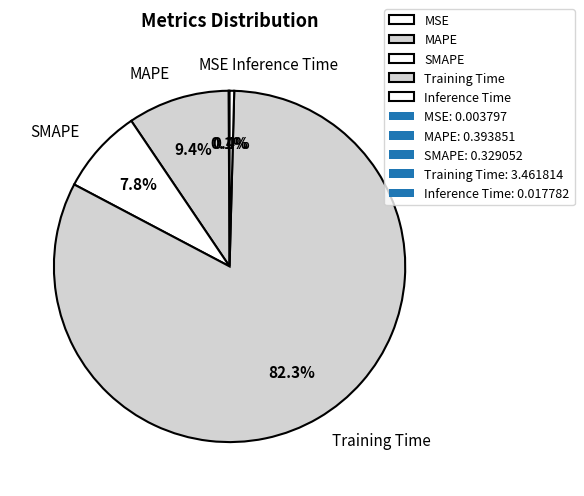

To the nearest percent, what is the difference between the Inference Time and Training Time slice percentages?

82%